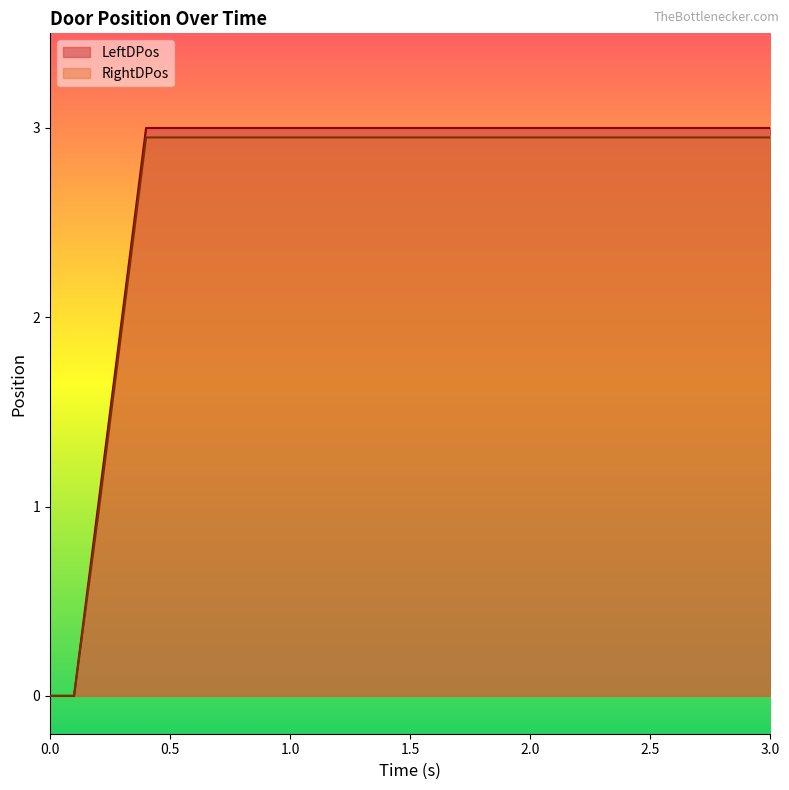

Which category has the highest value in the RightDPos series?

0.4